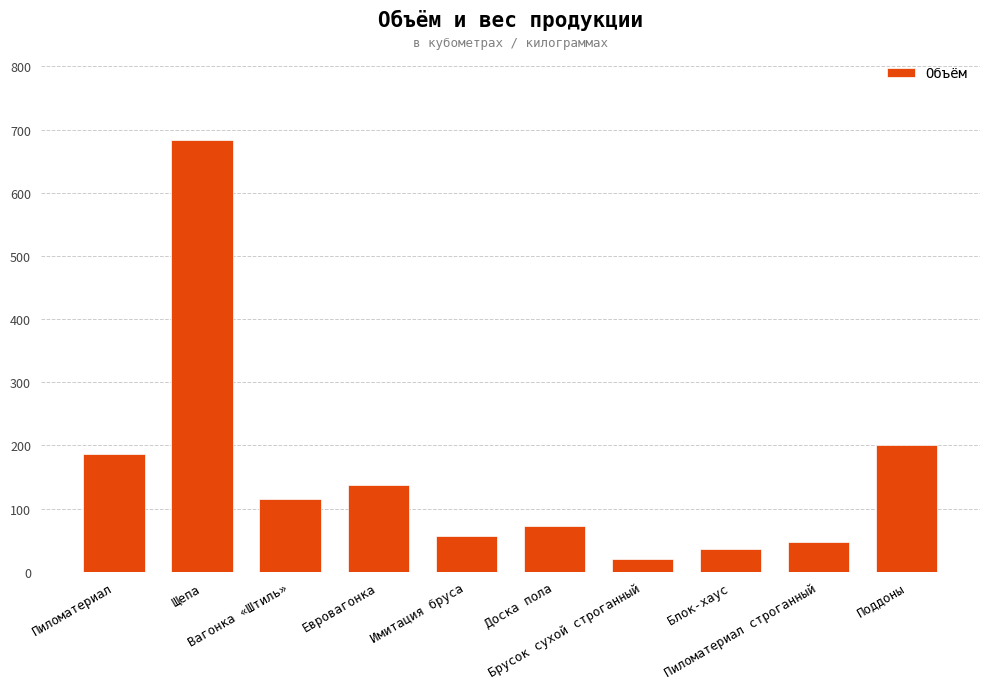

What is the approximate value at Пиломатериал?

185.9